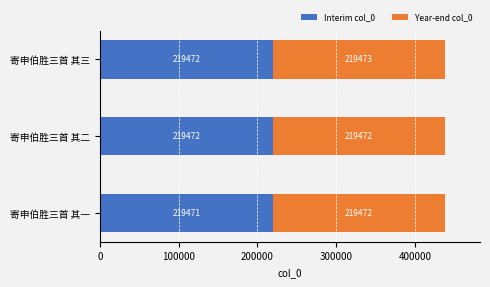

What is the highest value of the Interim col_0 series?

219472